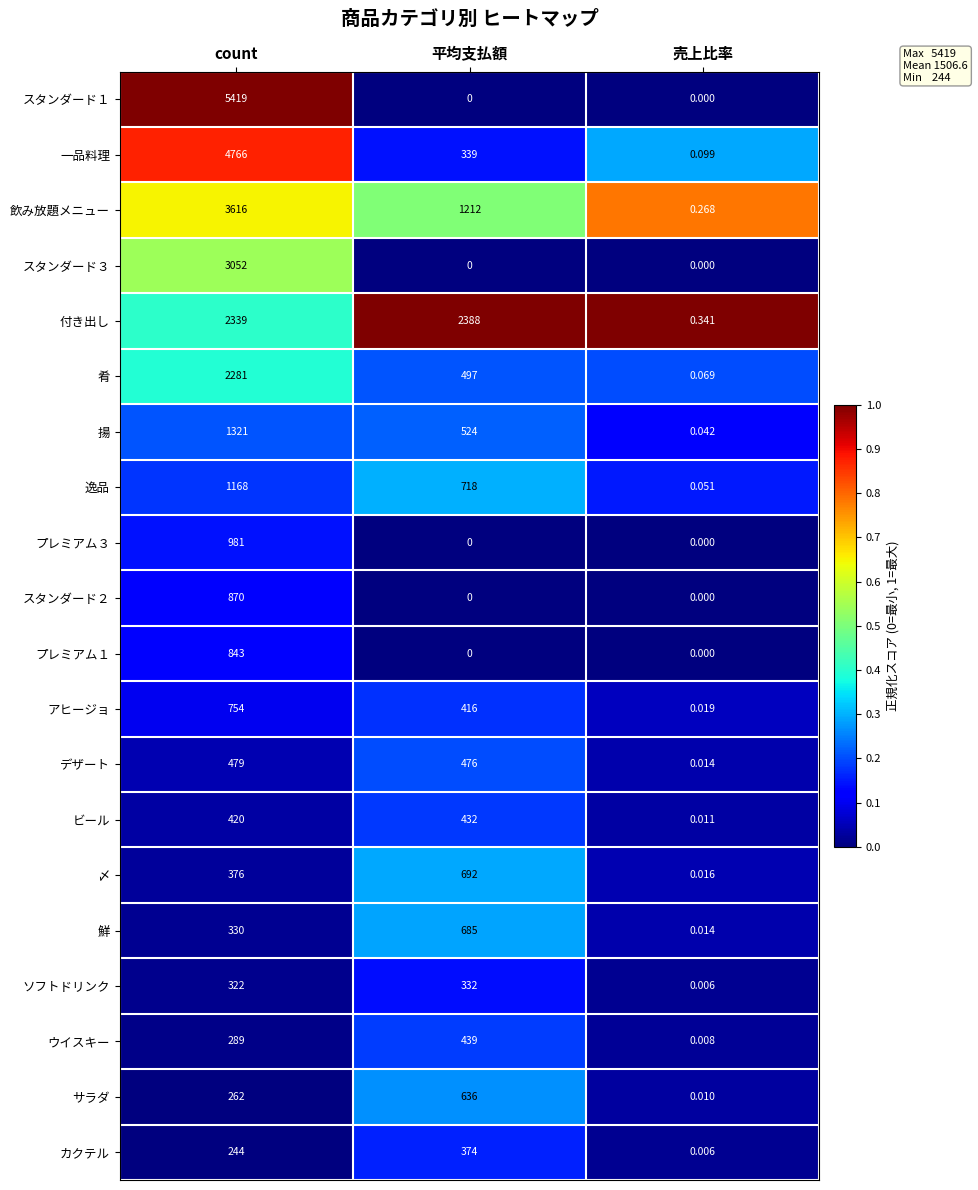

Which series has the widest spread of values?

スタンダード１